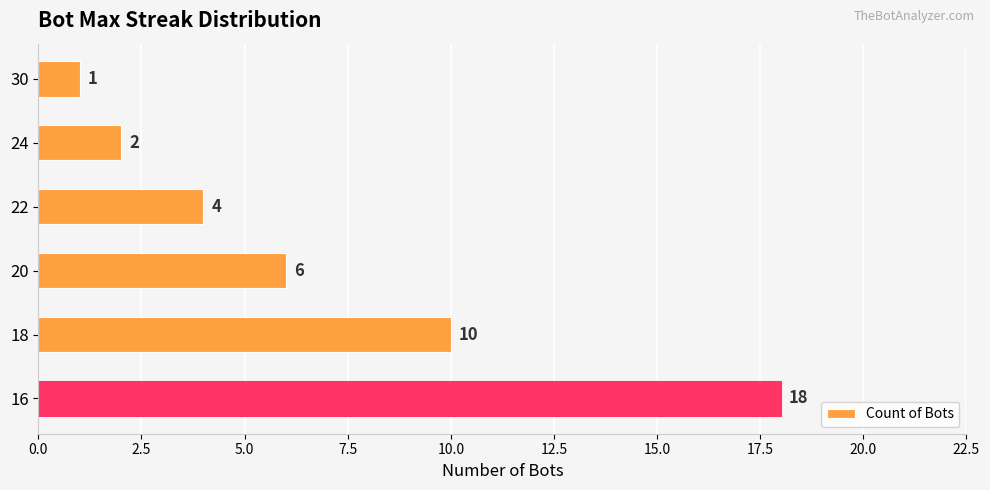

What is the value of the 4th bar from the top?

6